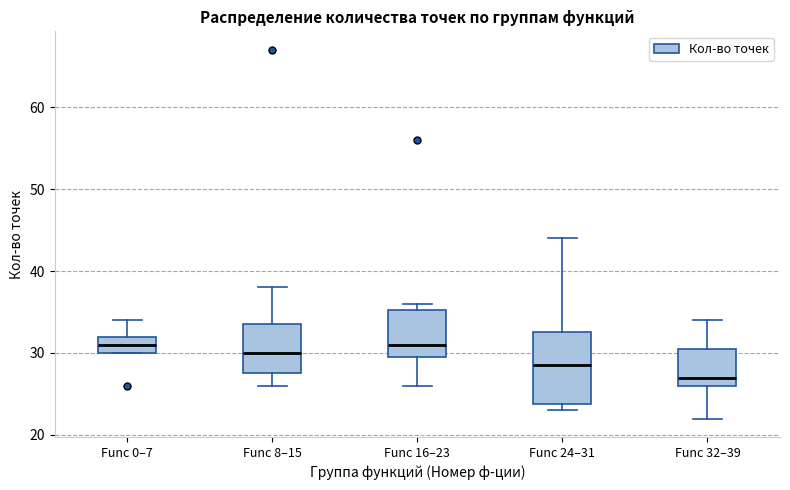

Reading left to right, read every box against the y-axis: the position of its median line, the range the box covers, and the ends of its whiskers. The values are not printed on the chart, so give them approximately, as read against the axis.

Func 0–7: median 31, box 30 to 32, whiskers 30 to 34
Func 8–15: median 30, box 28 to 34, whiskers 26 to 38
Func 16–23: median 31, box 30 to 35, whiskers 26 to 36
Func 24–31: median 29, box 24 to 33, whiskers 23 to 44
Func 32–39: median 27, box 26 to 31, whiskers 22 to 34